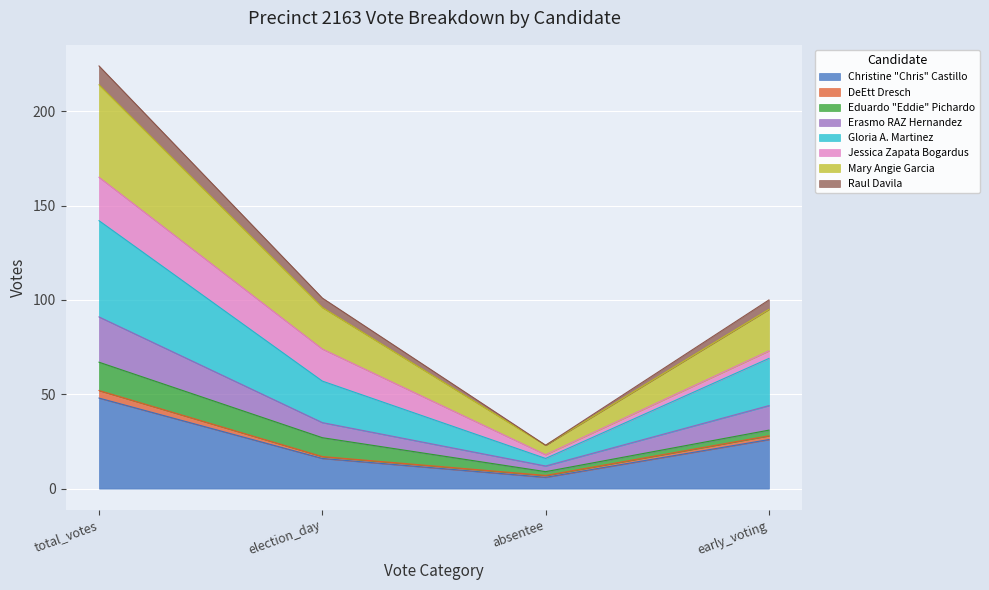

Which series has the largest range (max minus min)?

Mary Angie Garcia